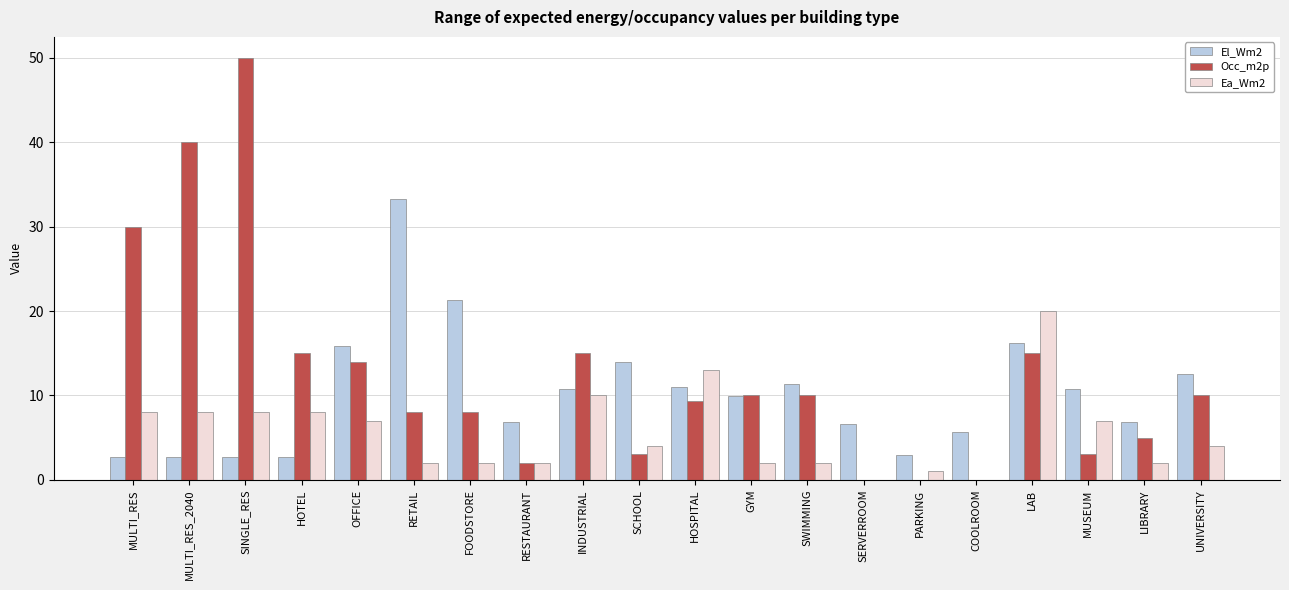

Are the bars grouped side by side (vs. stacked)?

Yes